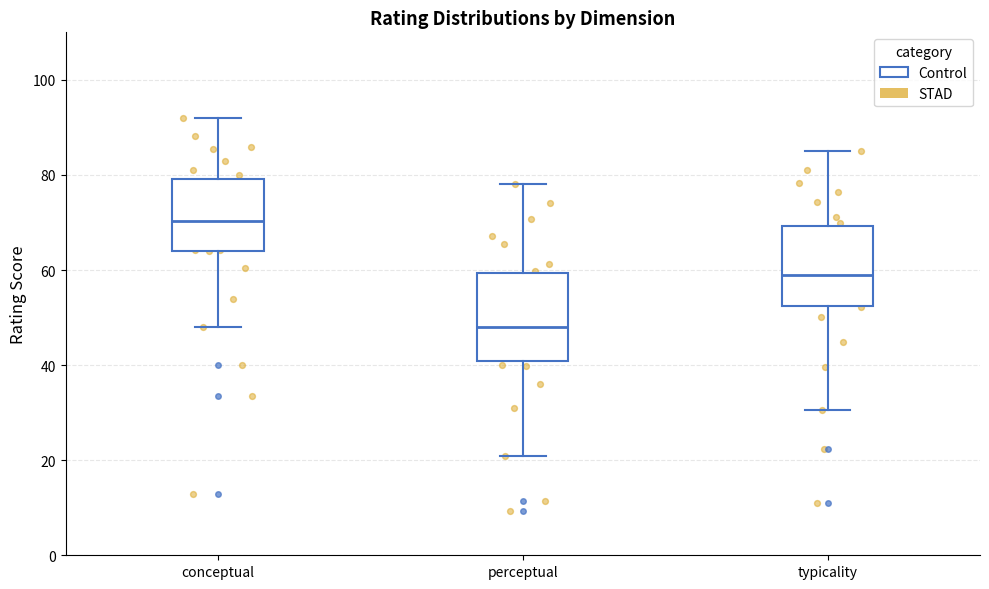

Reading left to right, read every box against the y-axis: the position of its median line, the range the box covers, and the ends of its whiskers. The values are not printed on the chart, so give them approximately, as read against the axis.

conceptual: median 70, box 64 to 80, whiskers 48 to 92
perceptual: median 48, box 40 to 60, whiskers 20 to 78
typicality: median 58, box 52 to 70, whiskers 30 to 86